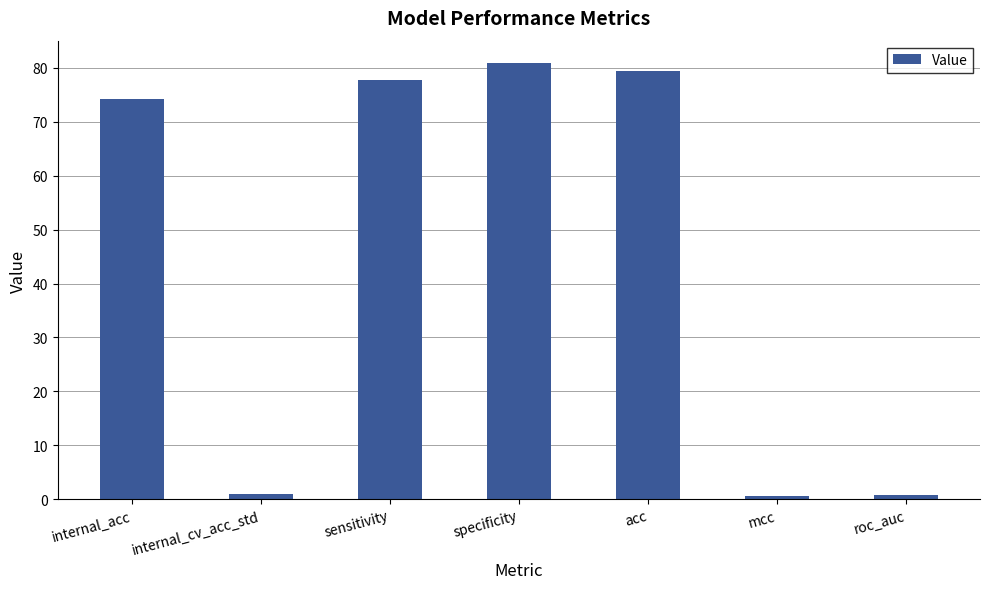

What is the sum of the values at specificity and roc_auc?

81.8